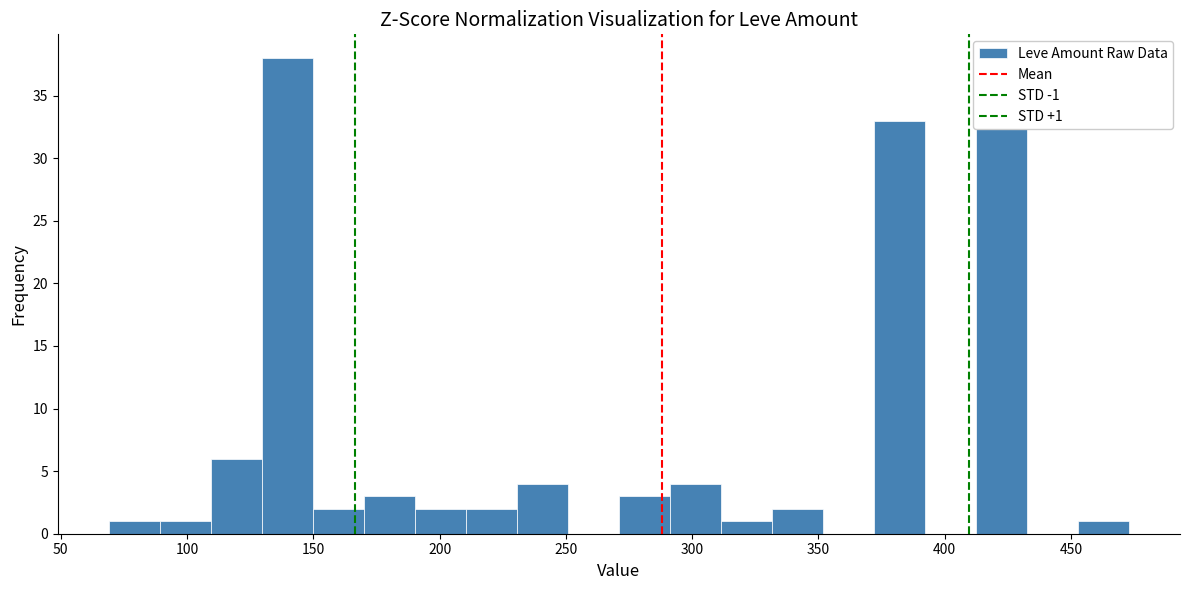

Over which range of the x-axis is the bar tallest?

130 to 150